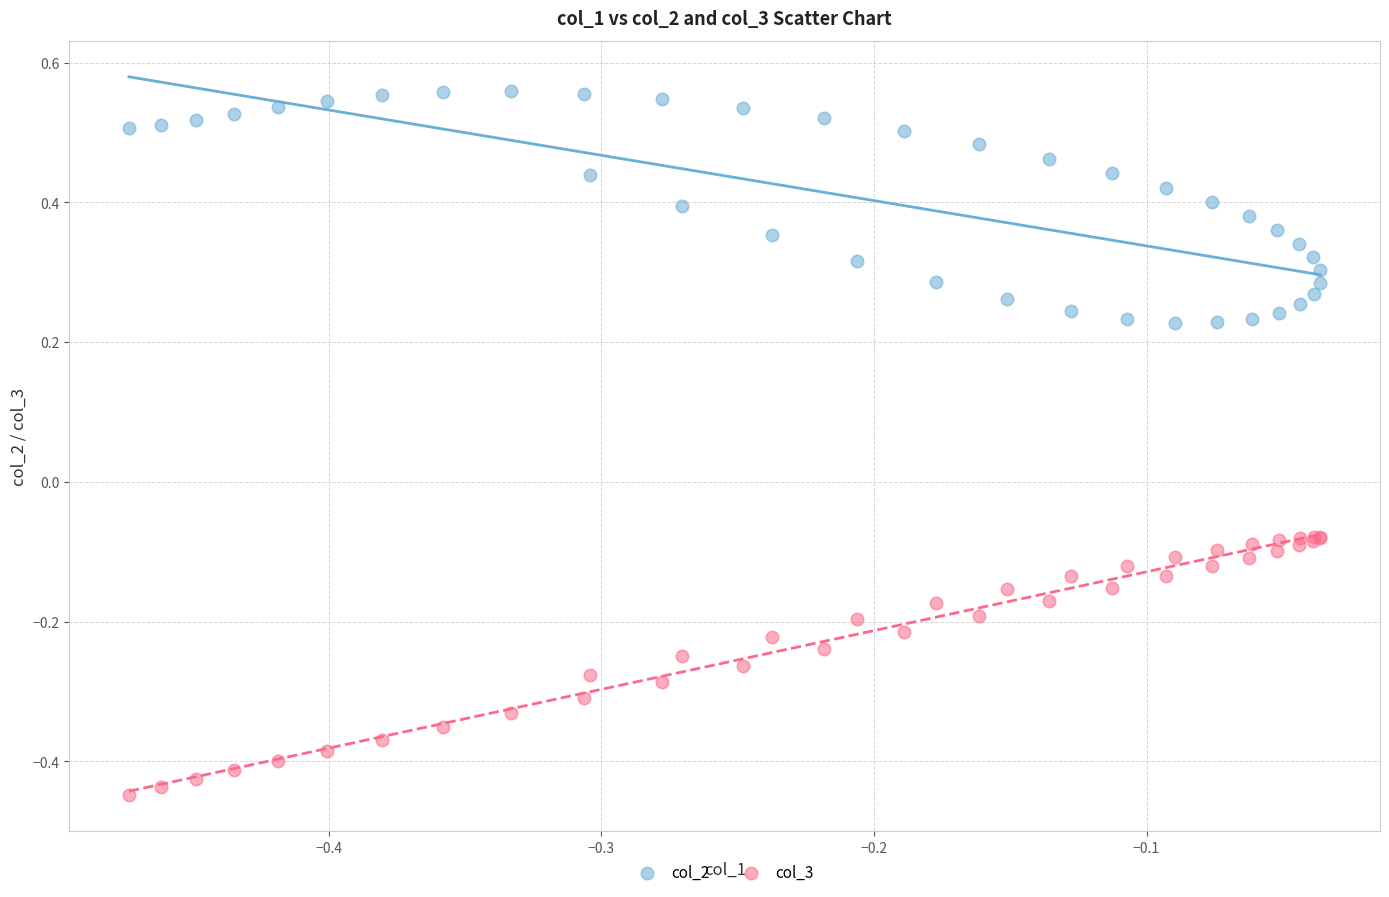

Which series contains the highest Y value?

col_2